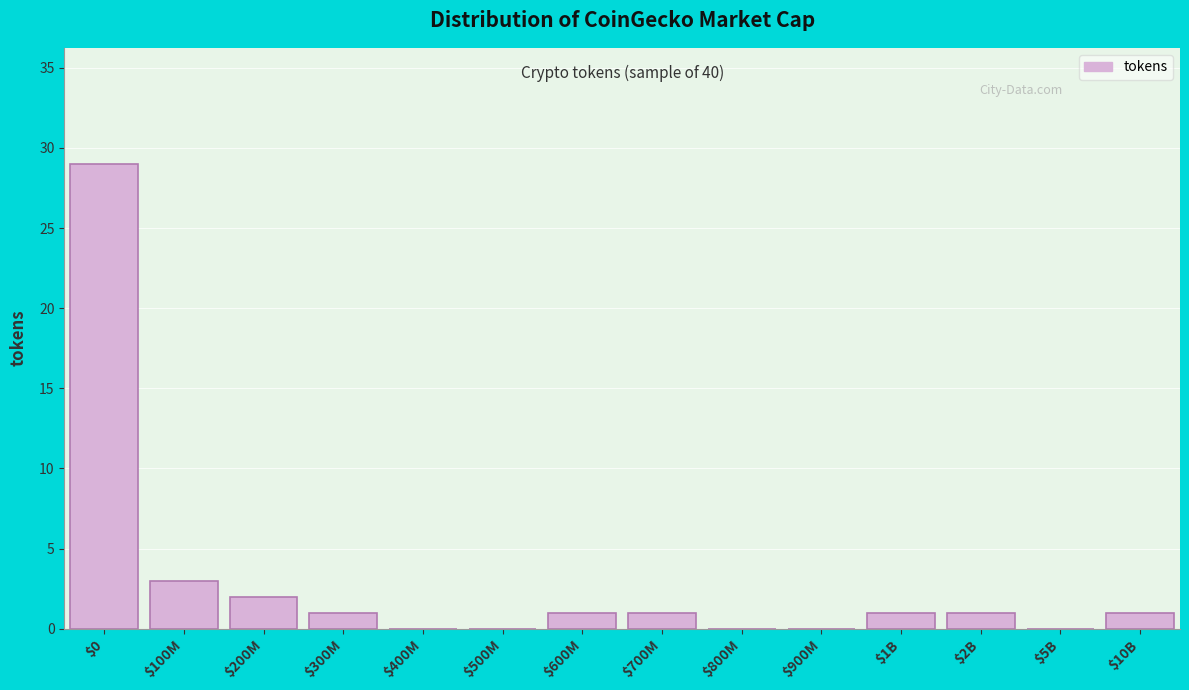

What is the sum of all values?

40